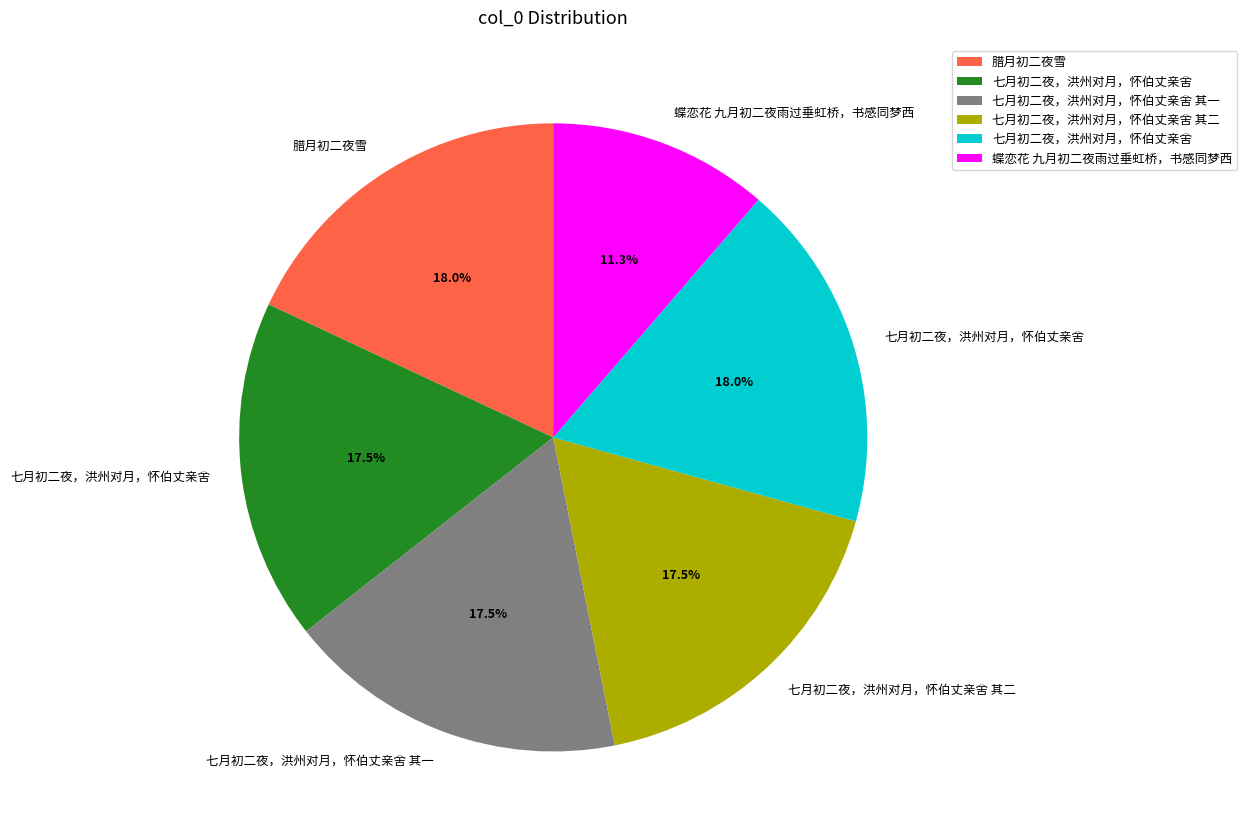

Does any single category account for the majority?

No